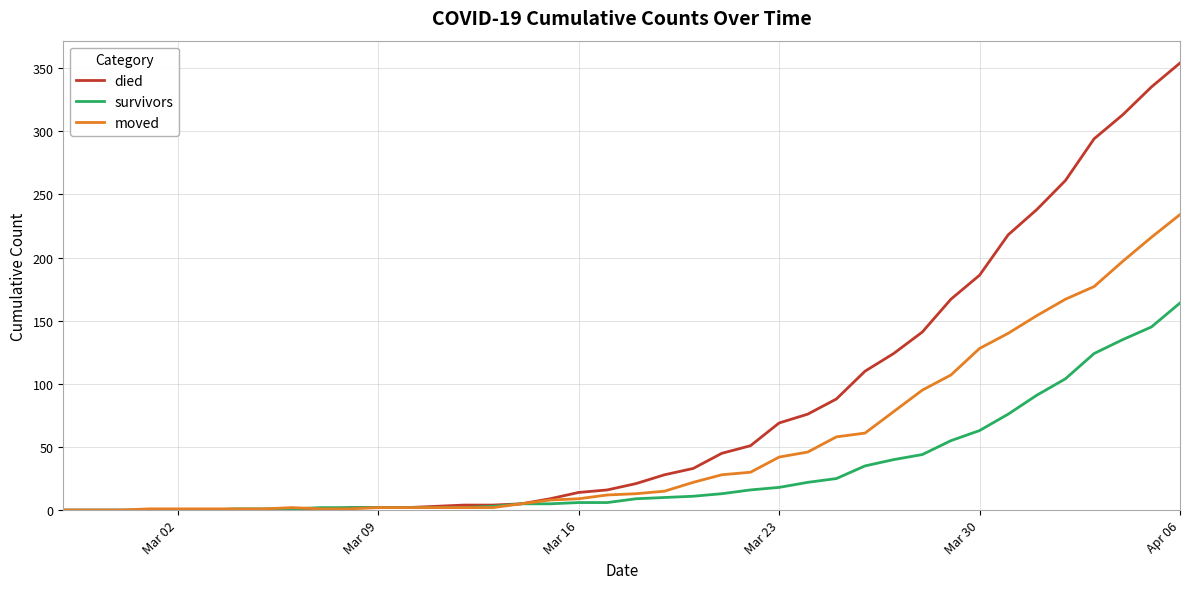

Rank the series by their maximum value, from highest to lowest.

died, moved, survivors